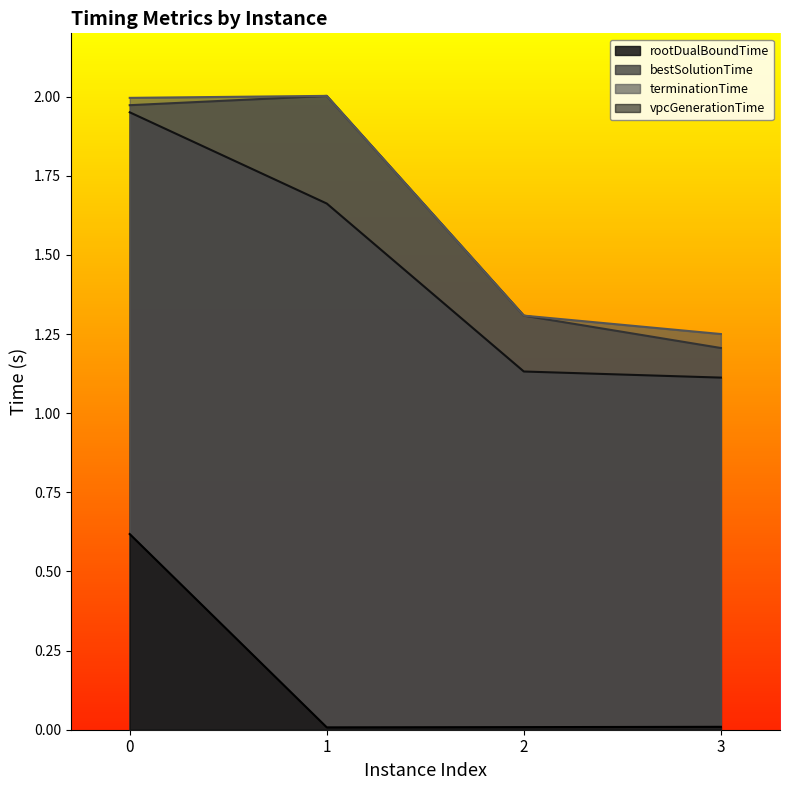

Does the chart display data point markers on the line(s)?

No